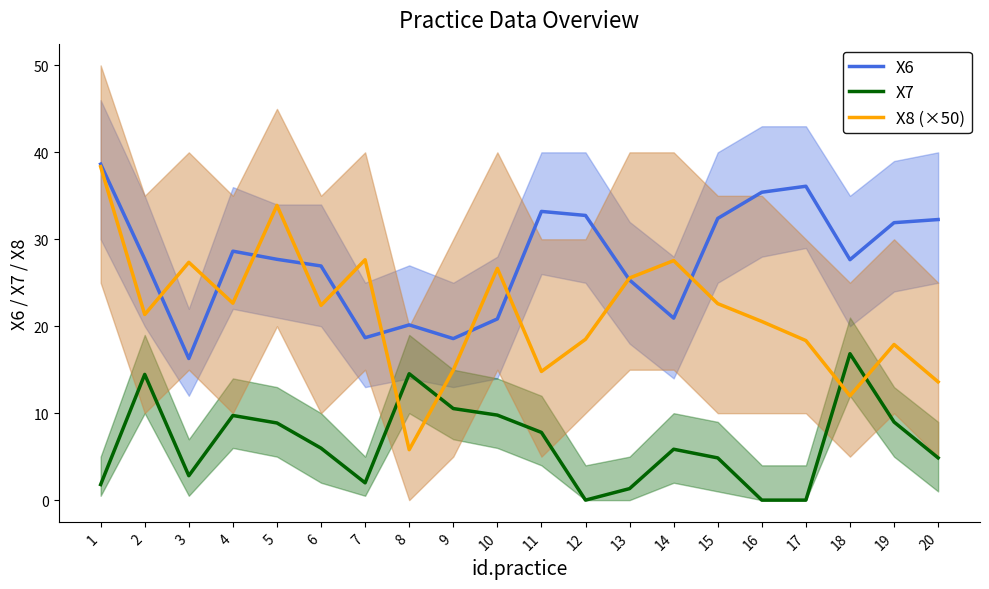

What is the maximum value shown in the chart?

38.6